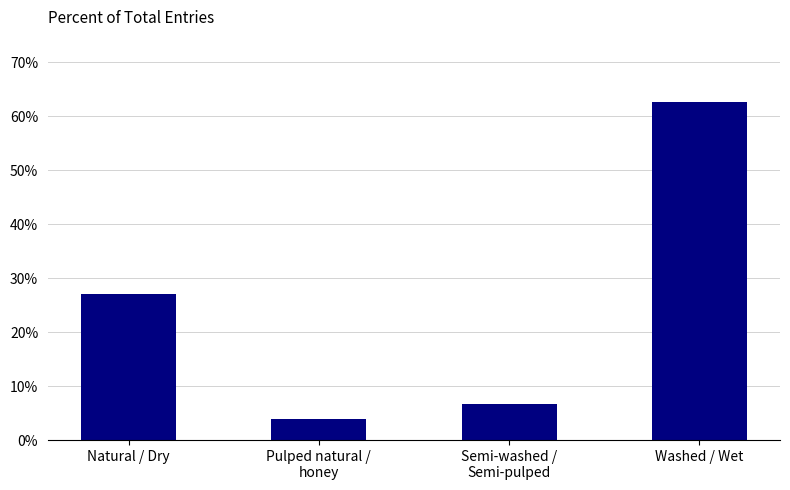

What is the label of the 2nd bar from the right?

Semi-washed /
Semi-pulped